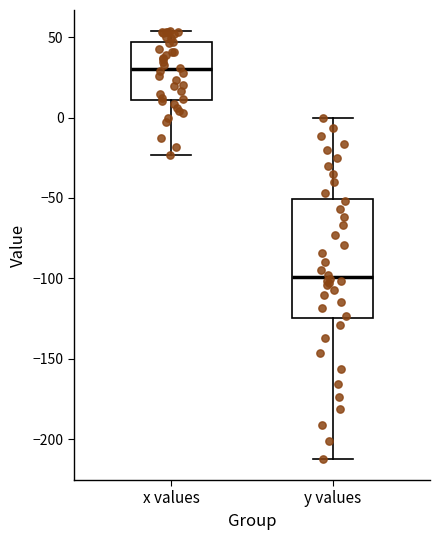

Comparing the boxes themselves (not the whiskers), which one is the tallest?

y values